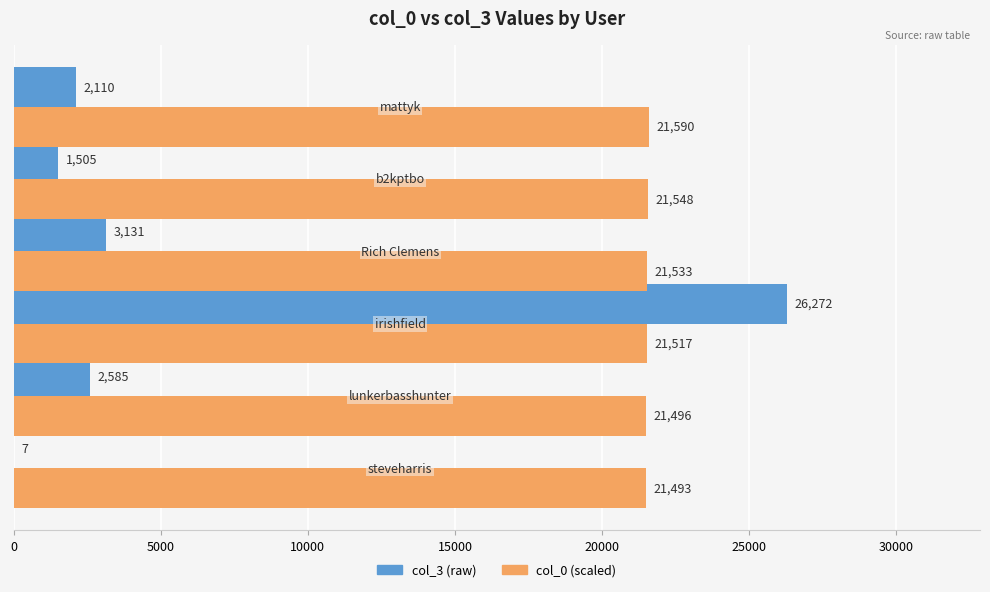

How many series are shown in this chart?

2